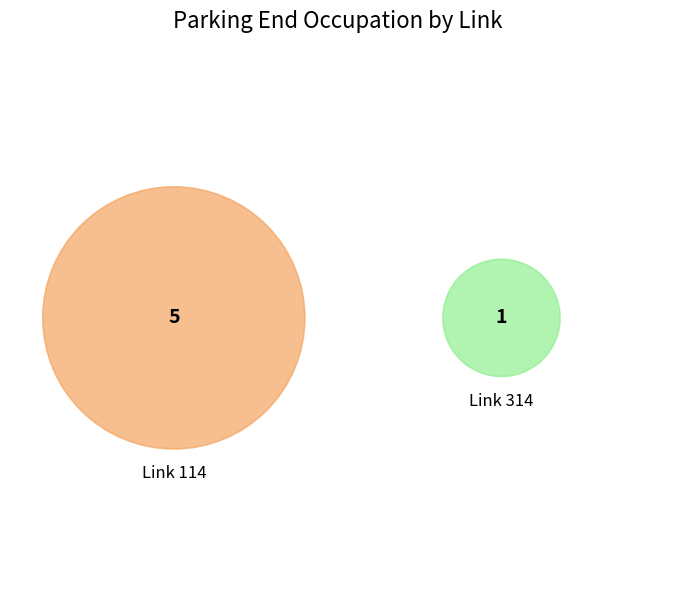

To the nearest percent, what is the average slice percentage?

25%